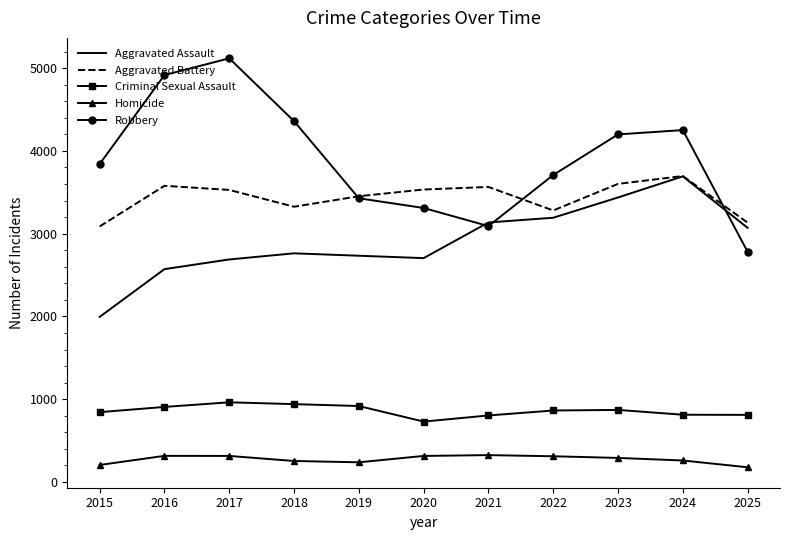

True or false: Criminal Sexual Assault and Robbery intersect in this chart.

False